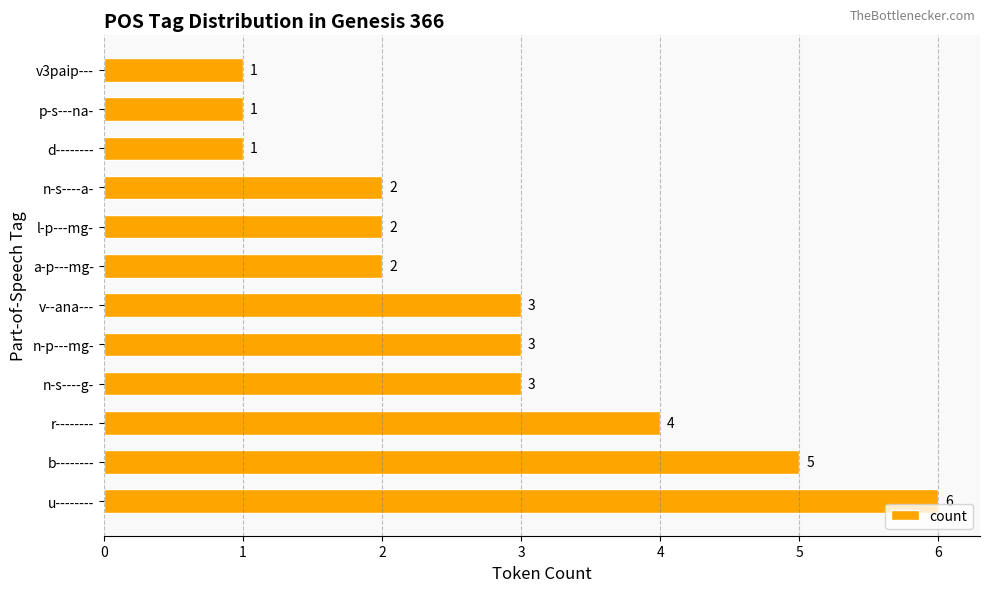

Reading top to bottom, extract all data points from this chart.

v3paip---=1	p-s---na-=1	d--------=1	n-s----a-=2	l-p---mg-=2	a-p---mg-=2	v--ana---=3	n-p---mg-=3	n-s----g-=3	r--------=4	b--------=5	u--------=6